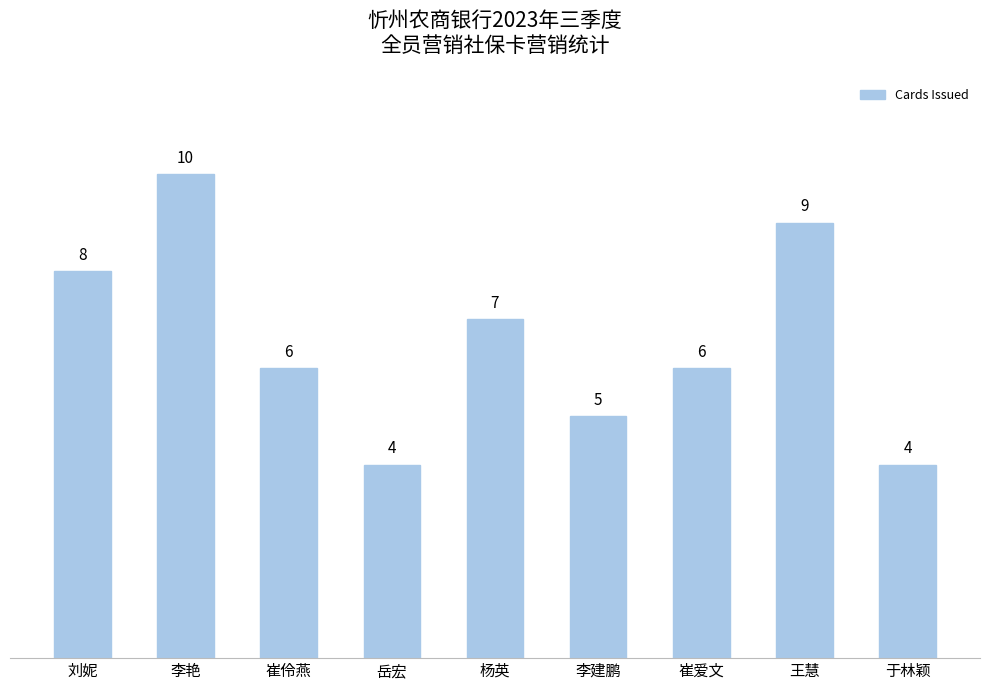

What value does the data have at 岳宏?

4